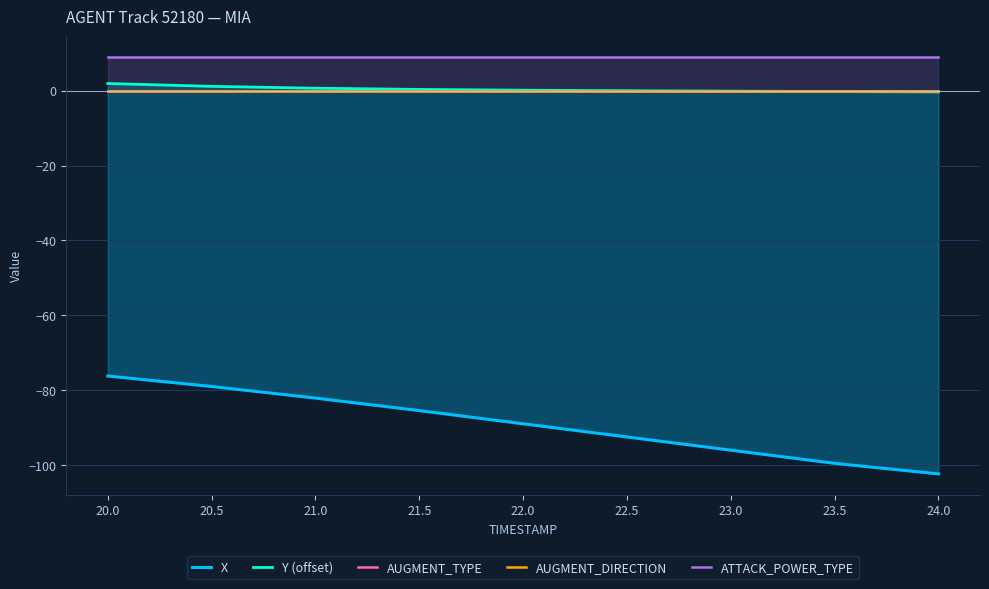

What is the lowest value of the ATTACK_POWER_TYPE series?

9.0